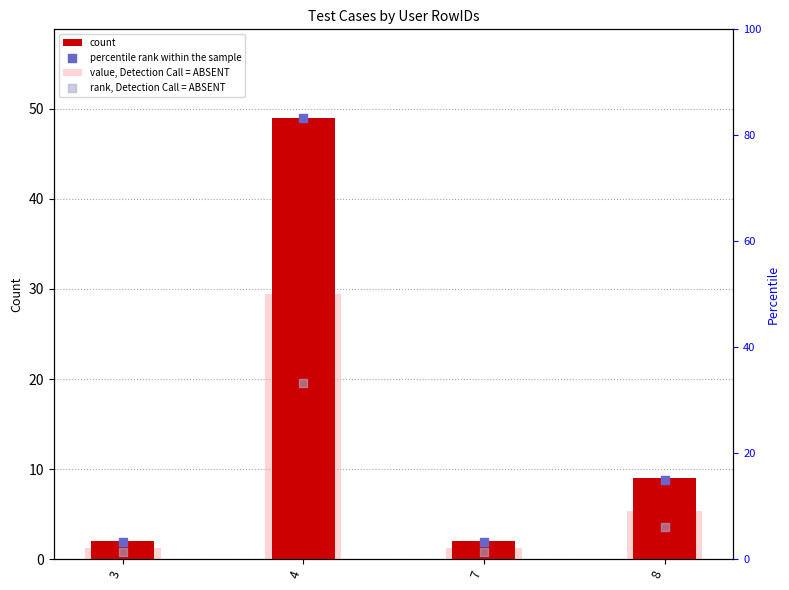

Which series reaches the minimum Y coordinate?

rank, Detection Call = ABSENT